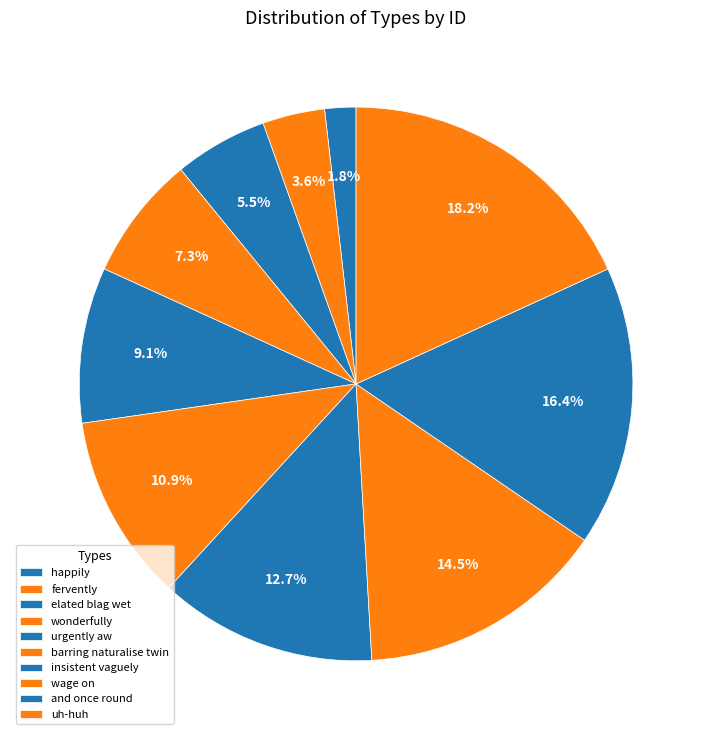

What is the largest slice in the pie chart?

uh-huh